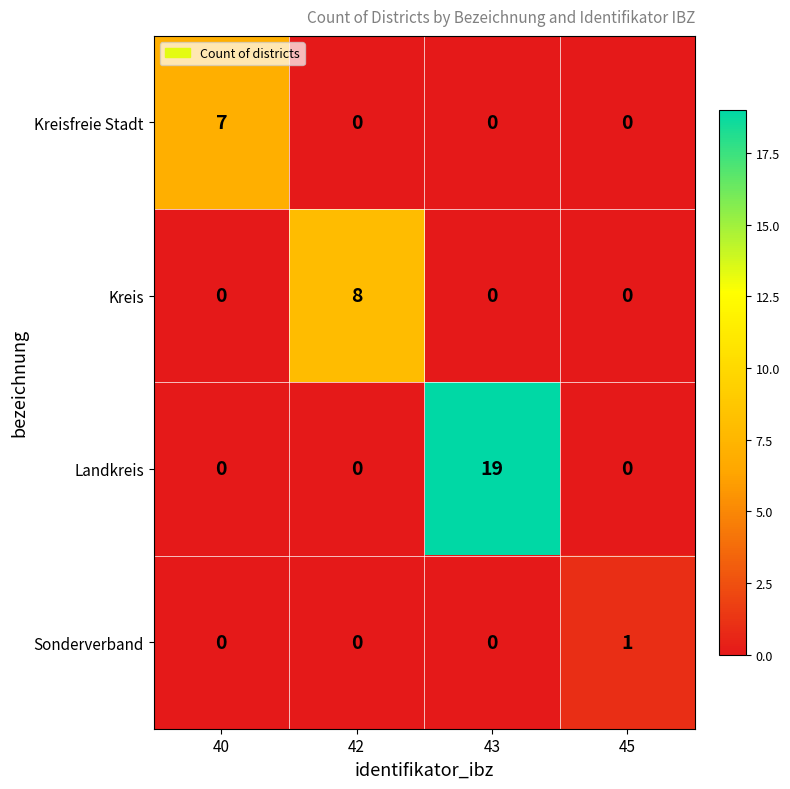

True or false: Landkreis has a value of -12 at 45.

False